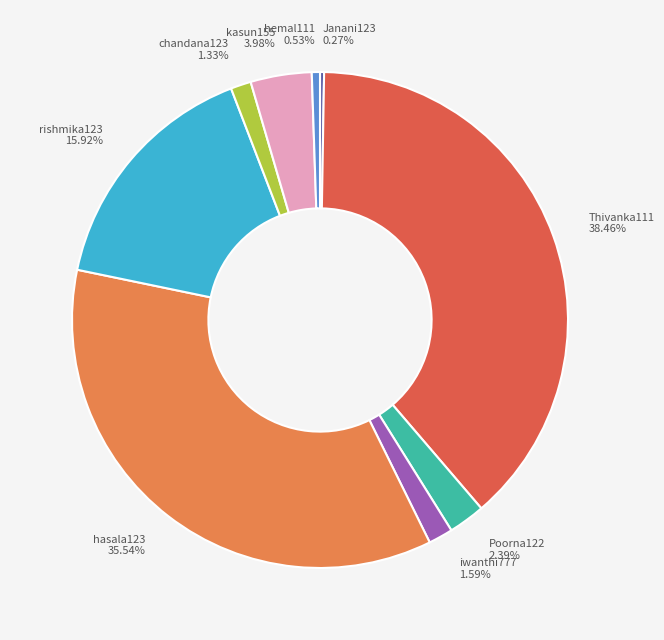

Is it true that kasun155 is 17% of the pie?

False